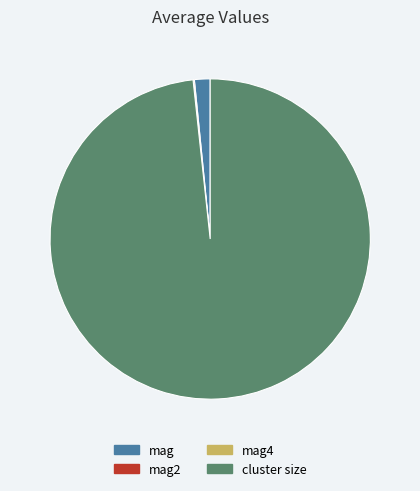

Which category has the biggest portion of the pie?

cluster size